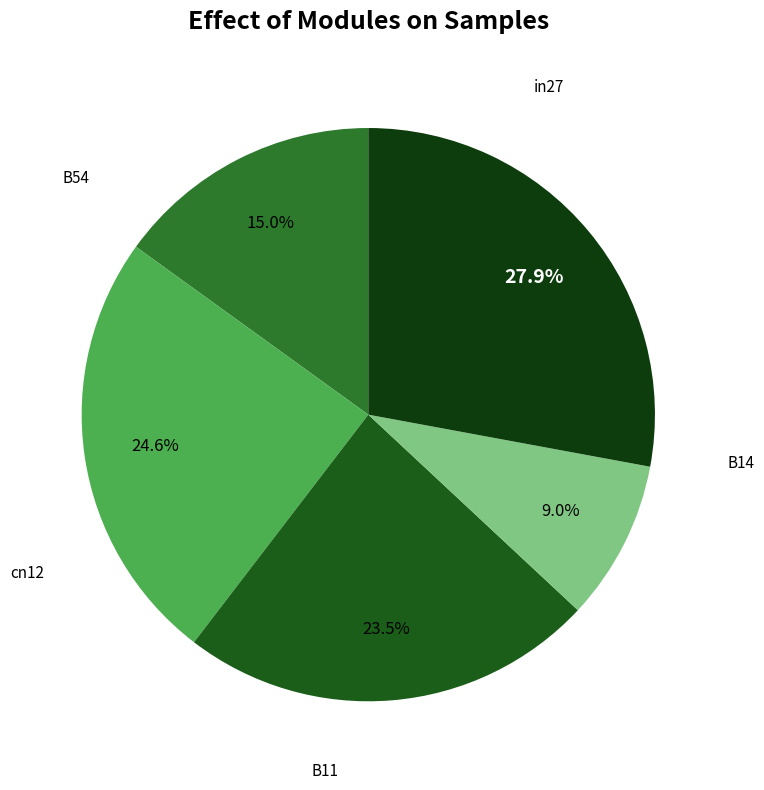

How many segments does this pie chart have?

5